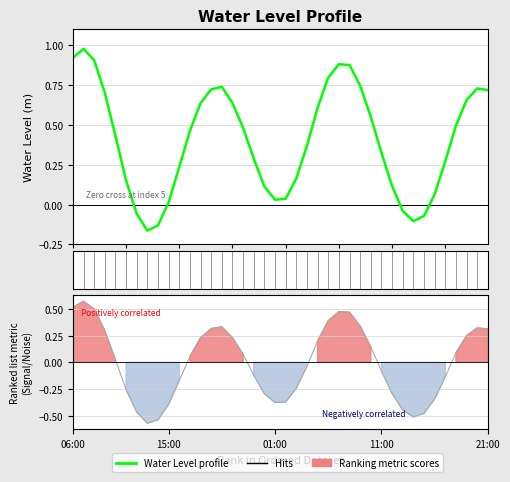

How many lines are shown in the chart?

1